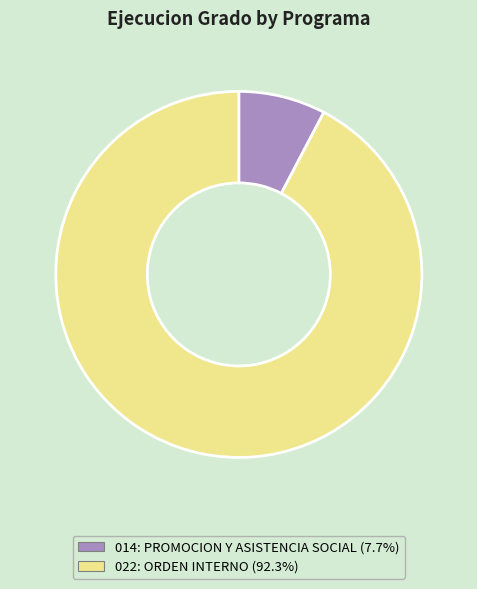

The 022: ORDEN INTERNO slice represents 92% of the pie. True or false?

True